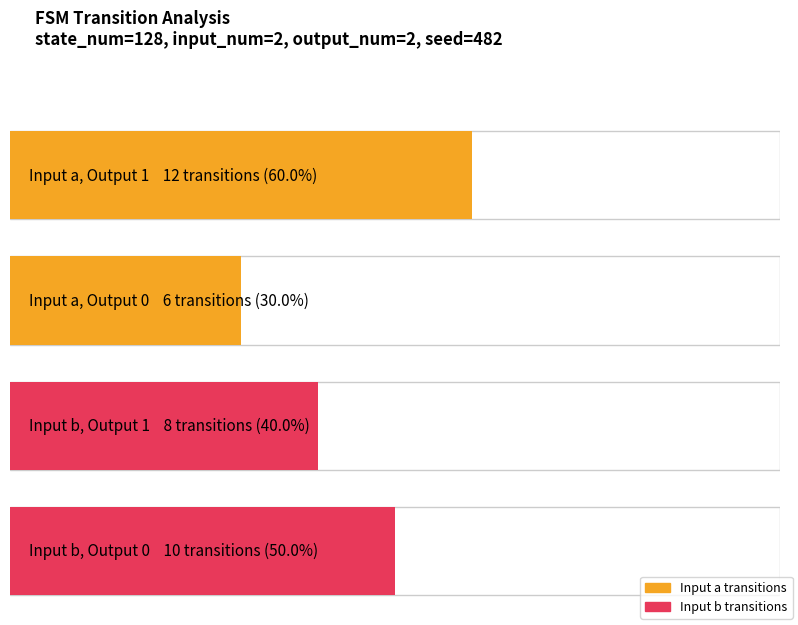

True or false: output_symbol=1 (count) has a value of 46 at source_state 32-63.

False